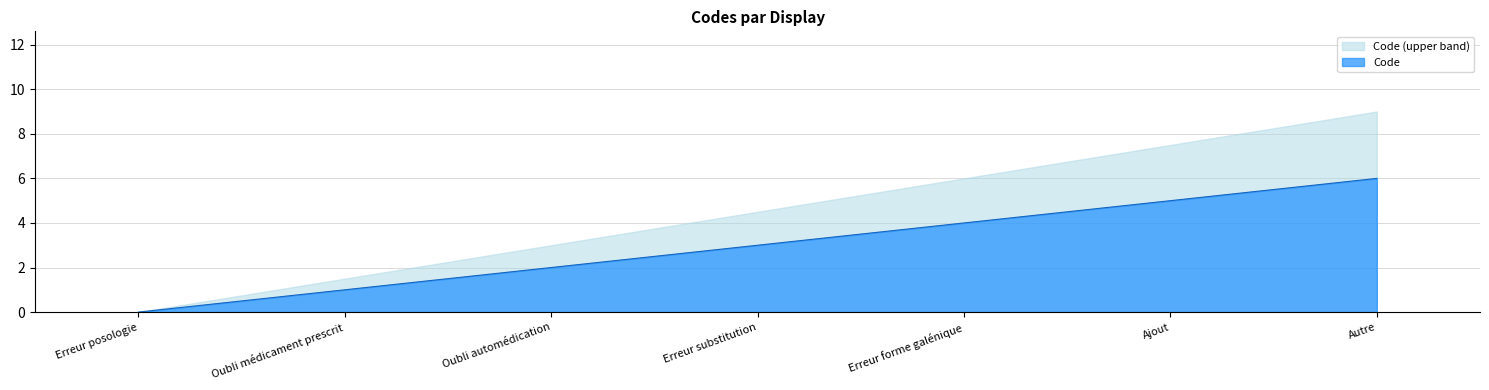

Reading right to left, list all the values displayed in this chart.

Autre=6	Ajout=5	Erreur forme galénique=4	Erreur substitution=3	Oubli automédication=2	Oubli médicament prescrit=1	Erreur posologie=0